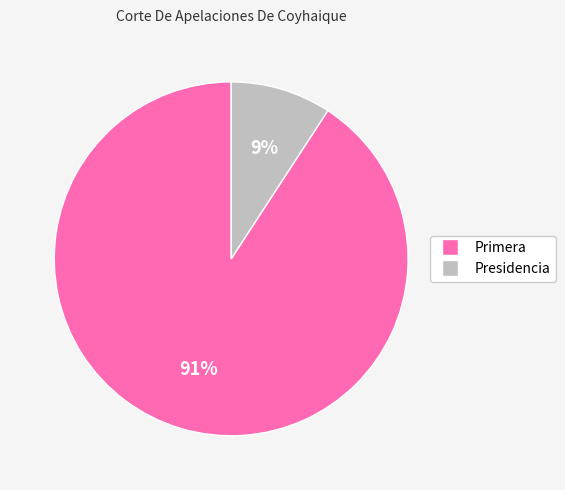

Count the number of slices in the pie.

2